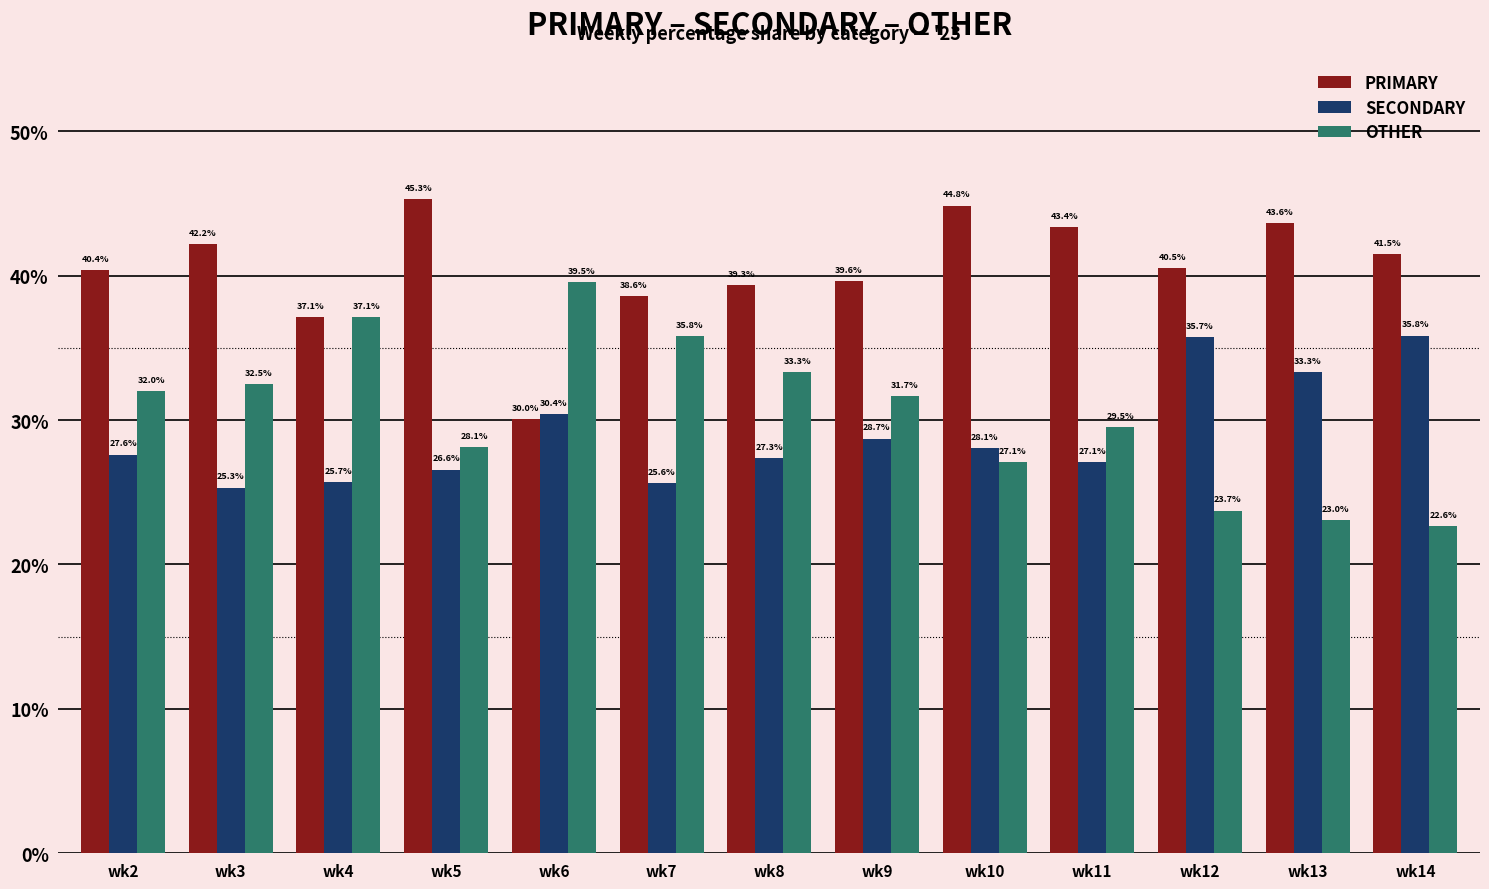

At which label does OTHER reach its minimum?

wk14